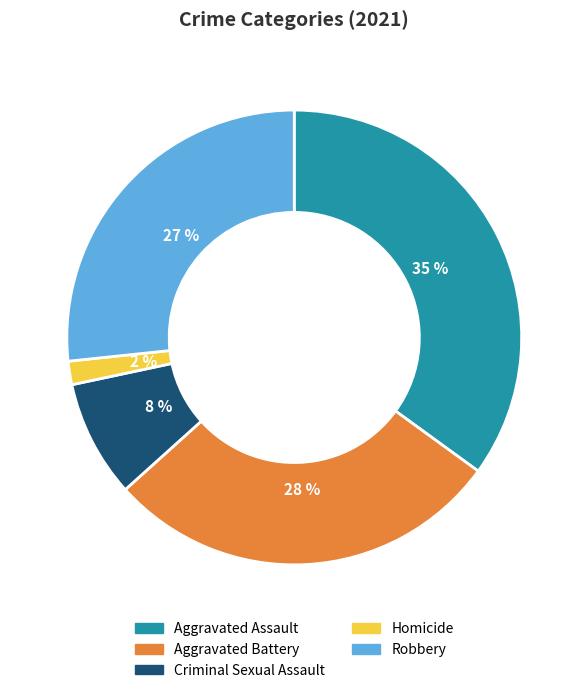

Which slice is the largest?

Aggravated Assault